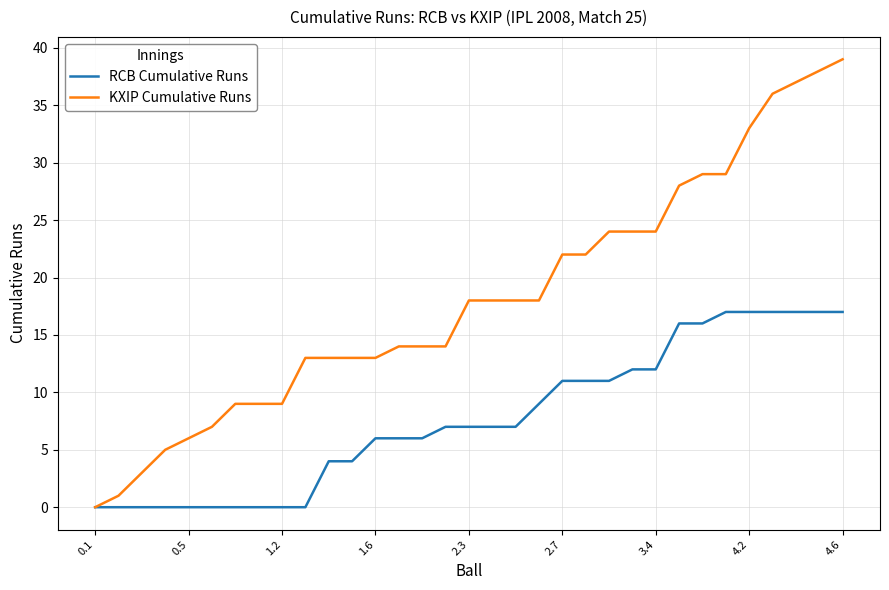

List the series in order of their overall mean, highest first.

KXIP Cumulative Runs, RCB Cumulative Runs